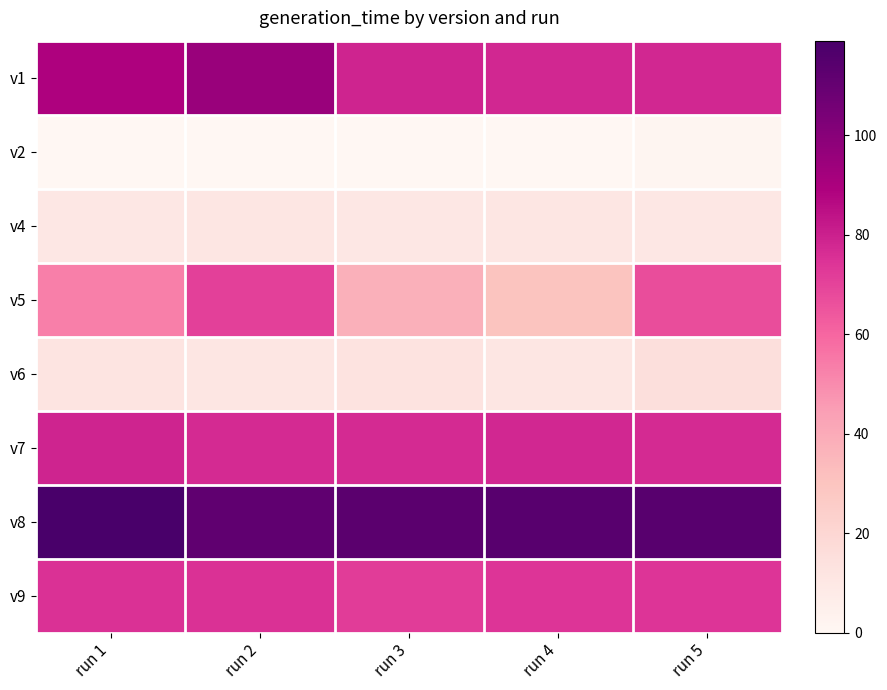

Reading right to left, list all the values displayed in this chart.

v1: run 5=78	run 4=78	run 3=79	run 2=95	run 1=89
v2: run 5=1	run 4=0	run 3=0	run 2=0	run 1=0
v4: run 5=10	run 4=11	run 3=10	run 2=11	run 1=10
v5: run 5=67	run 4=30	run 3=38	run 2=71	run 1=53
v6: run 5=15	run 4=11	run 3=13	run 2=11	run 1=12
v7: run 5=77	run 4=78	run 3=77	run 2=77	run 1=79
v8: run 5=114	run 4=114	run 3=113	run 2=112	run 1=119
v9: run 5=74	run 4=74	run 3=72	run 2=75	run 1=75